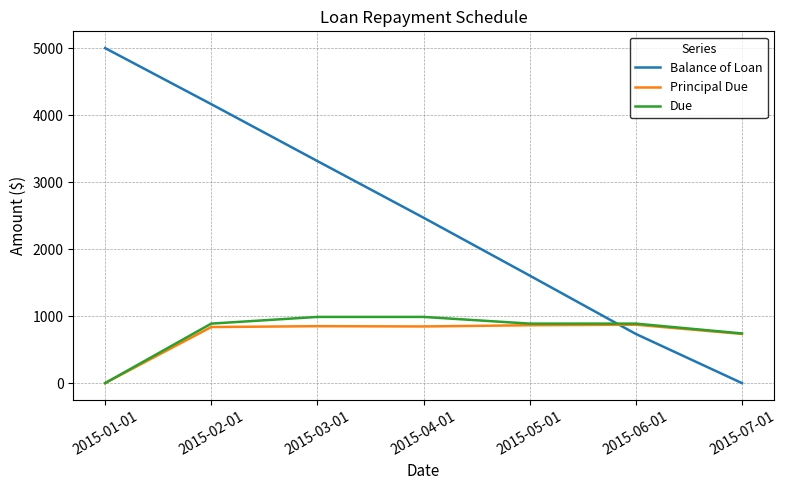

Does the chart have visible grid lines?

Yes